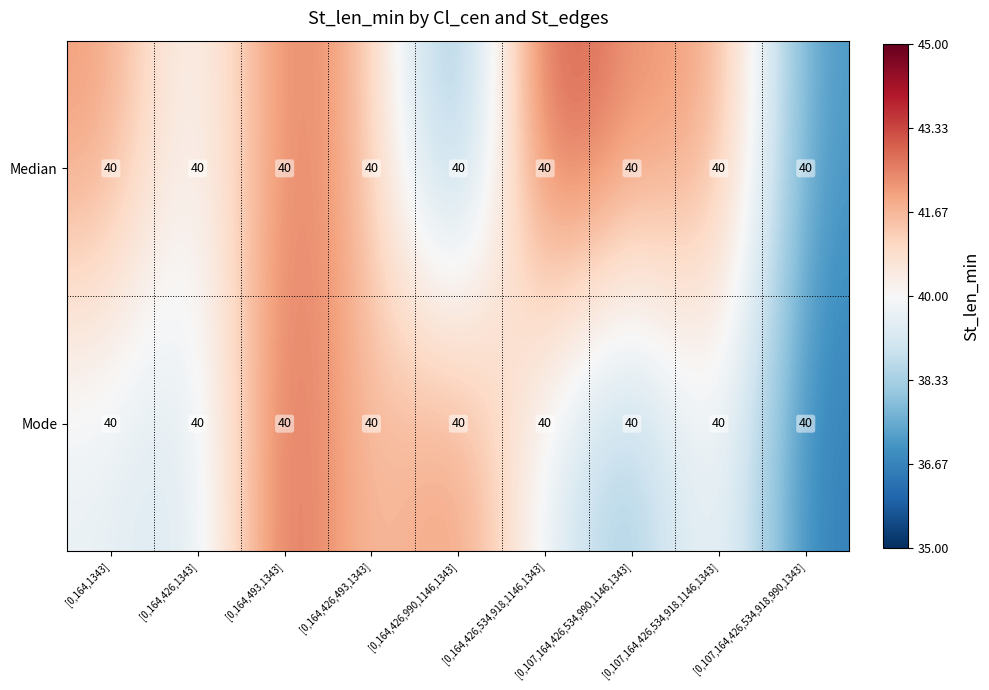

What is the approximate value of Mode at [0,164,426,493,1343]?

41.2